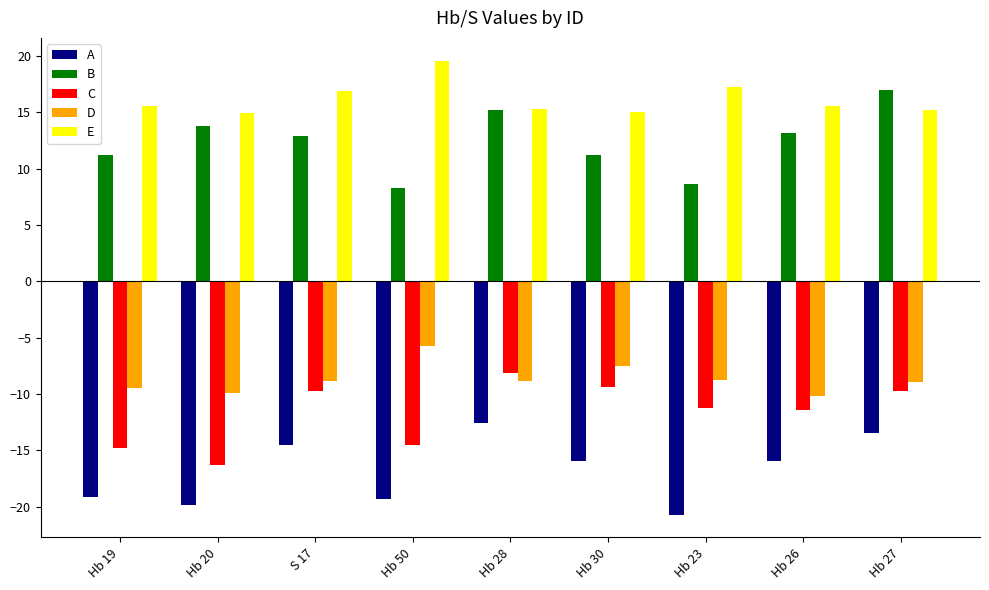

At which label does E reach its peak?

Hb 50